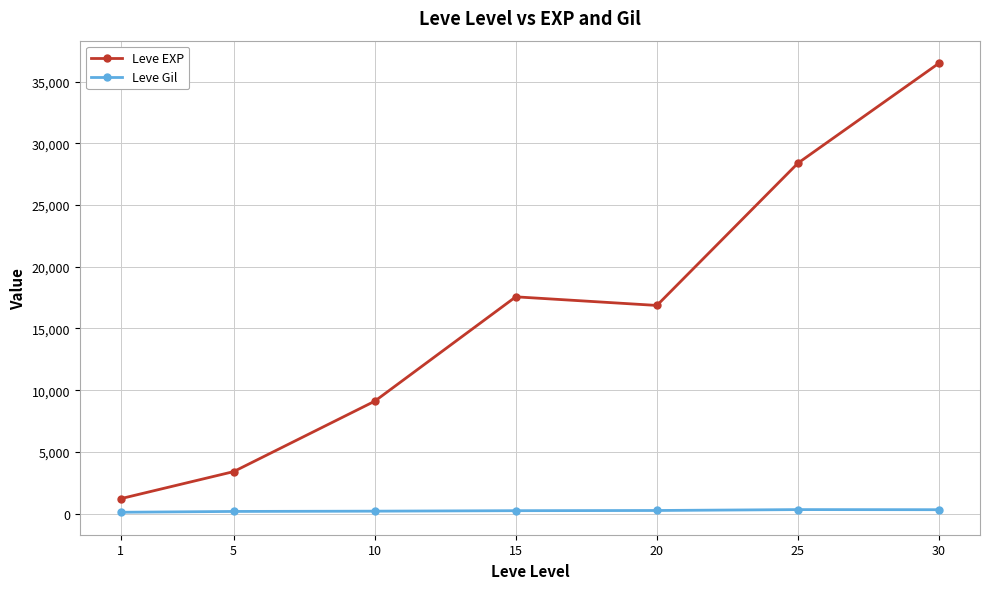

How many lines are shown in the chart?

2